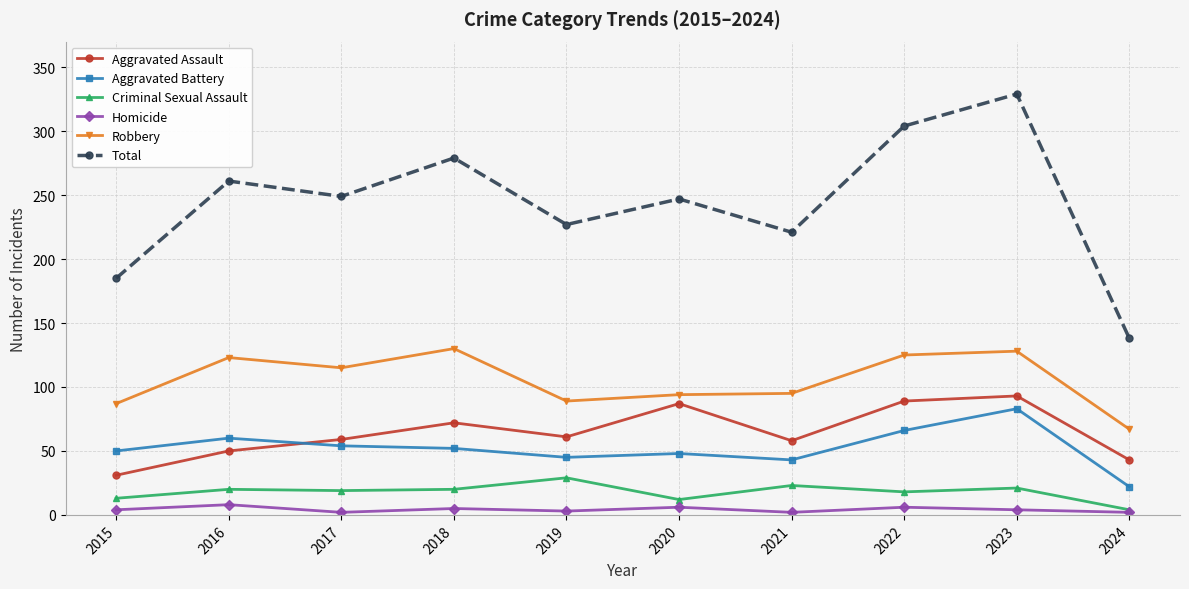

Where is the first local maximum for Aggravated Battery?

2016